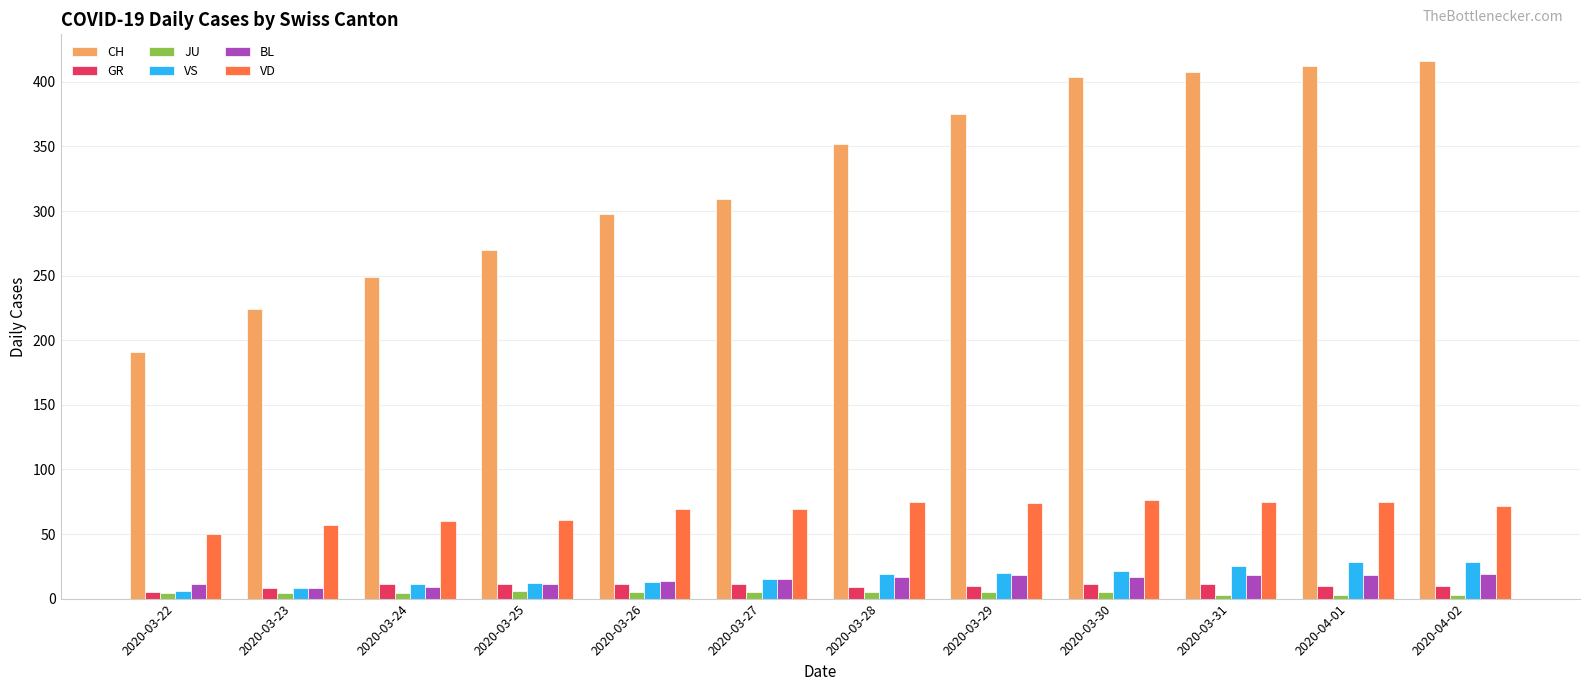

What is the difference between the maximum and minimum values in the VD series?

26